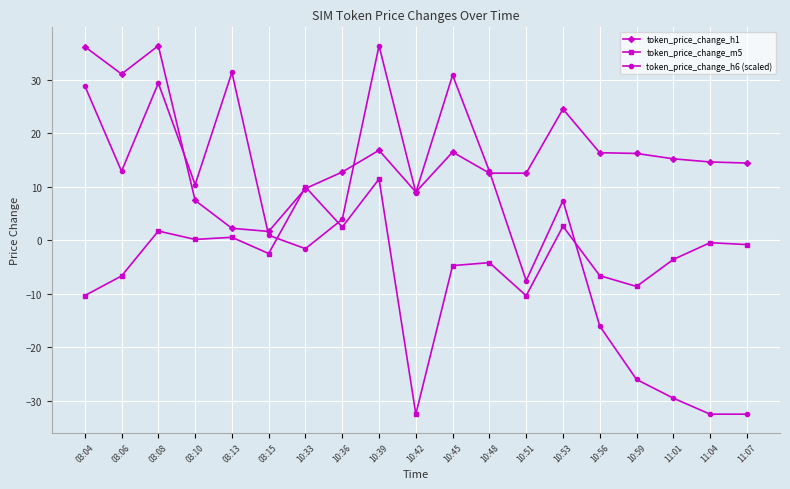

Is it true that token_price_change_m5 equals -8.7 at 10:59?

True